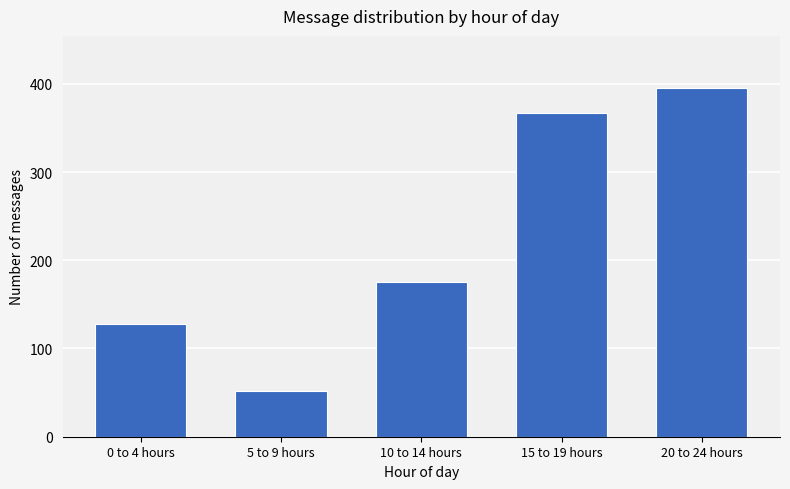

Reading right to left, list all the values displayed in this chart.

395	367	175	52	128